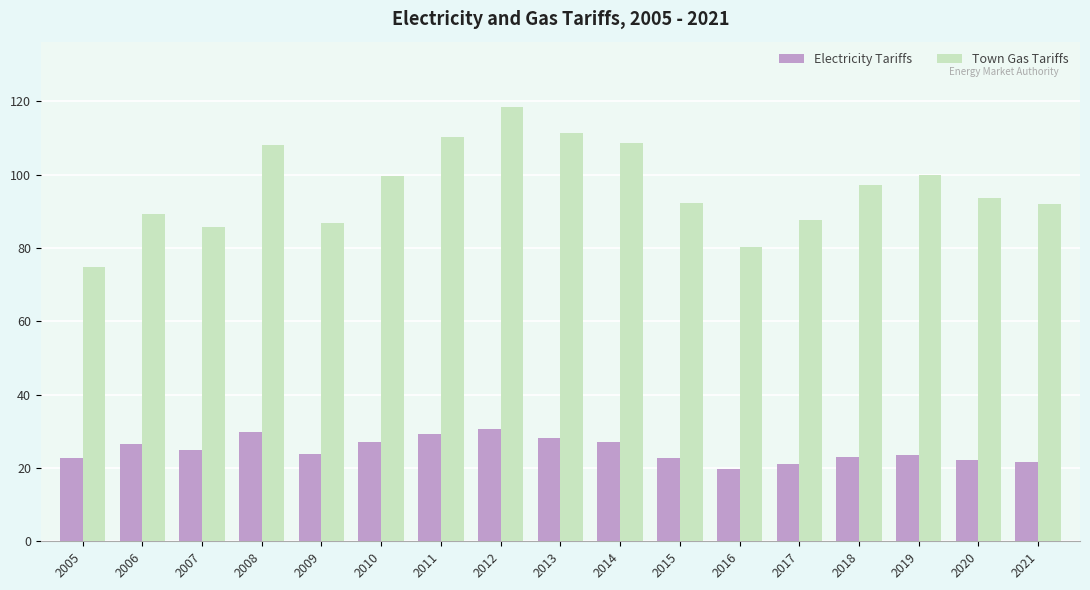

Rank the series by their average value, from highest to lowest.

Town Gas Tariffs, Electricity Tariffs